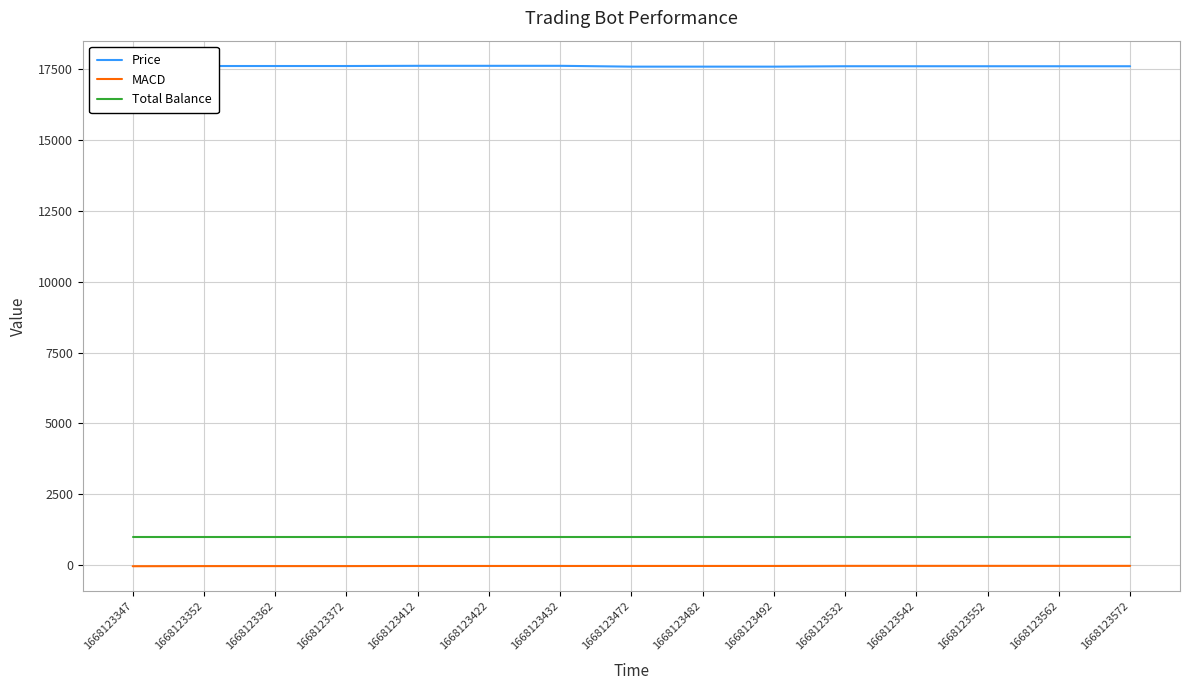

What is the highest value of the Total Balance series?

1000.0